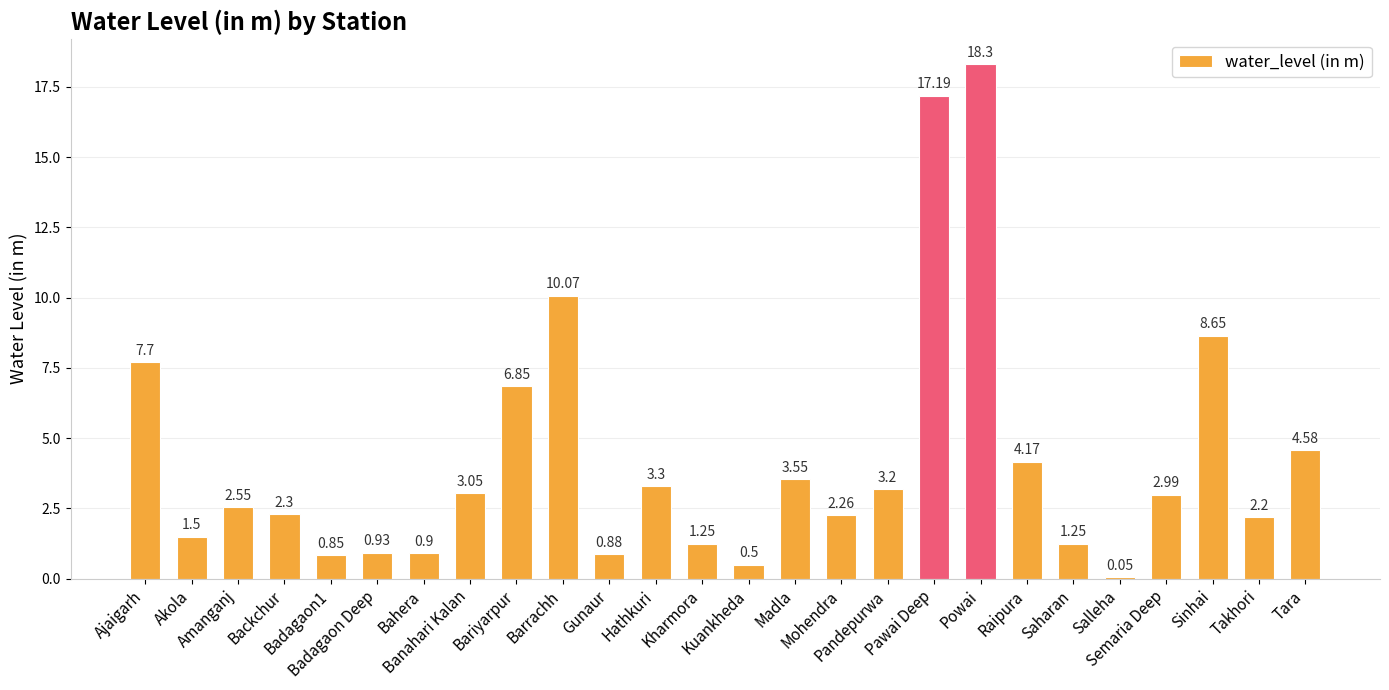

What is the sum of all values?

111.0